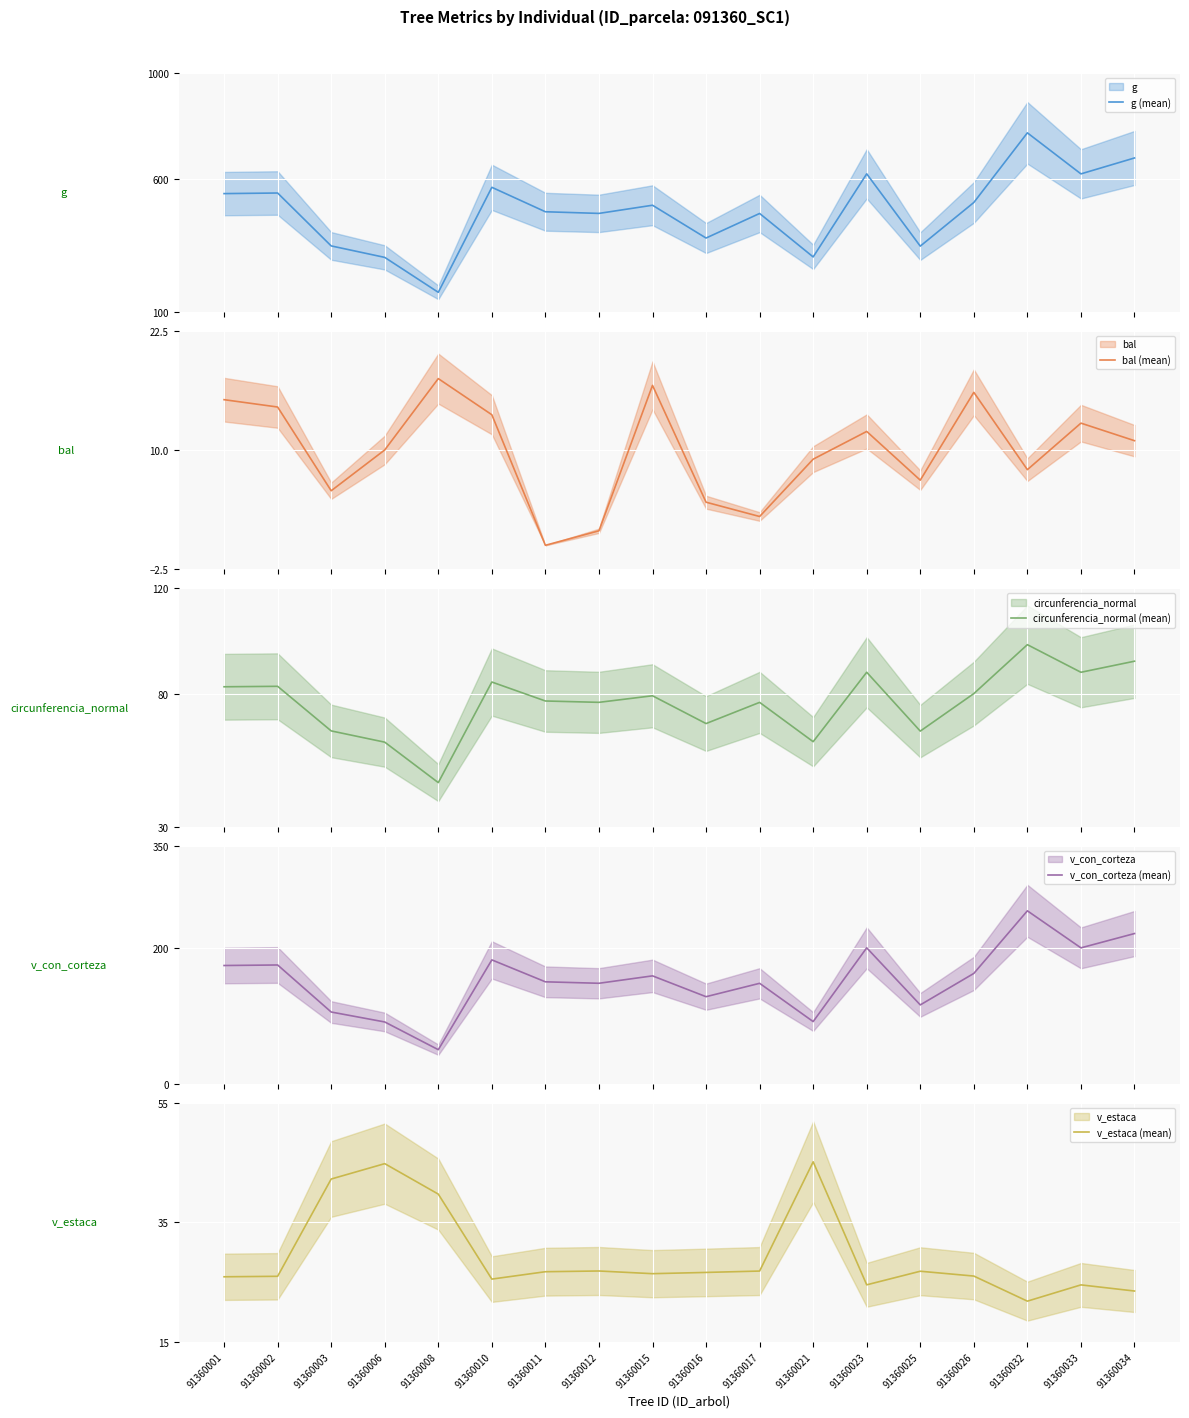

In bal (mean), how many points are lower than both neighbors (excluding endpoints)?

5